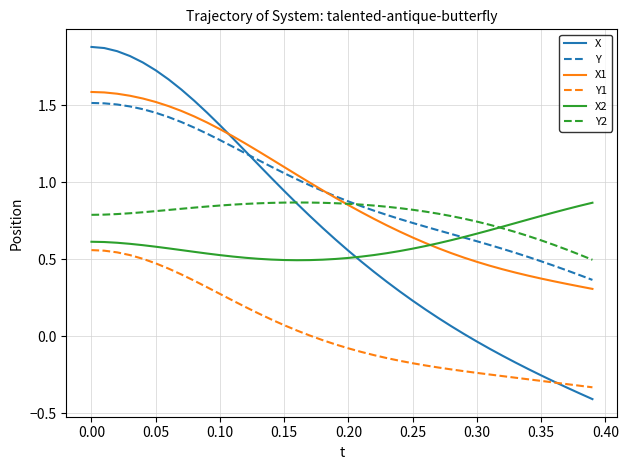

True or false: X has more than 2 interior local peaks.

False